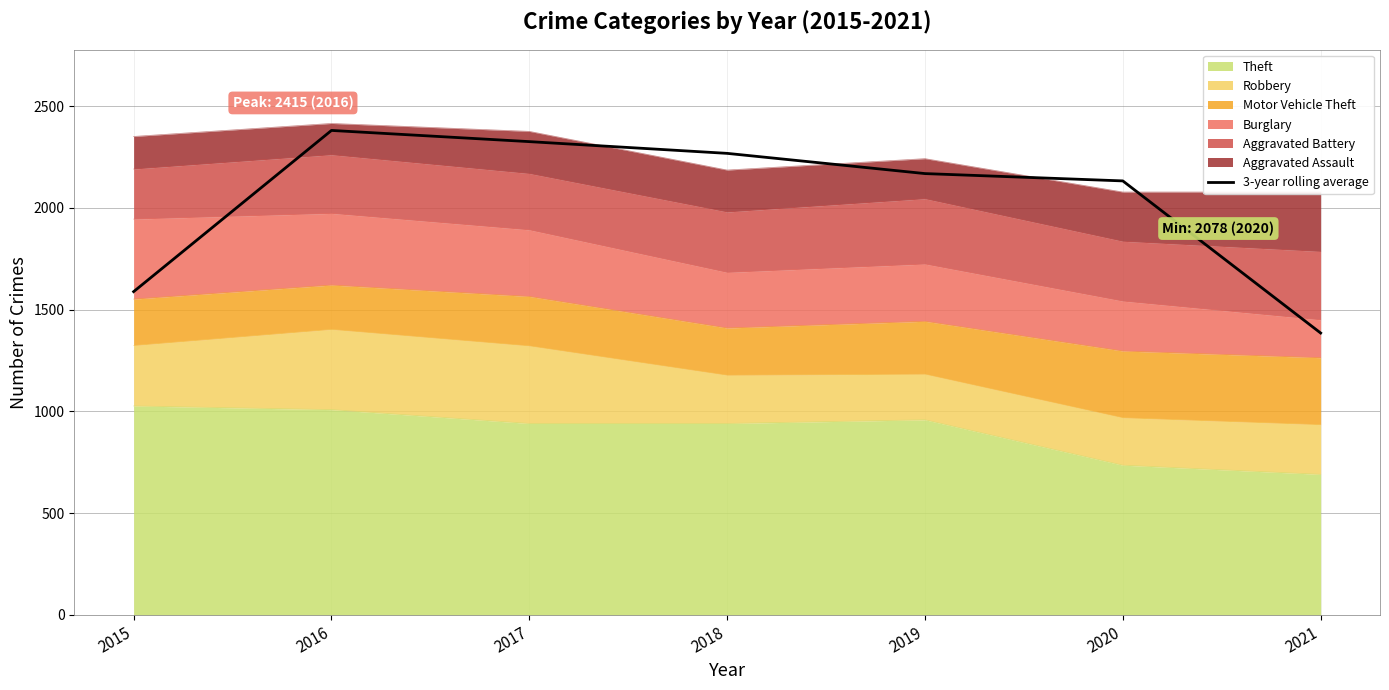

At which label is the value closest to 1883?

2020